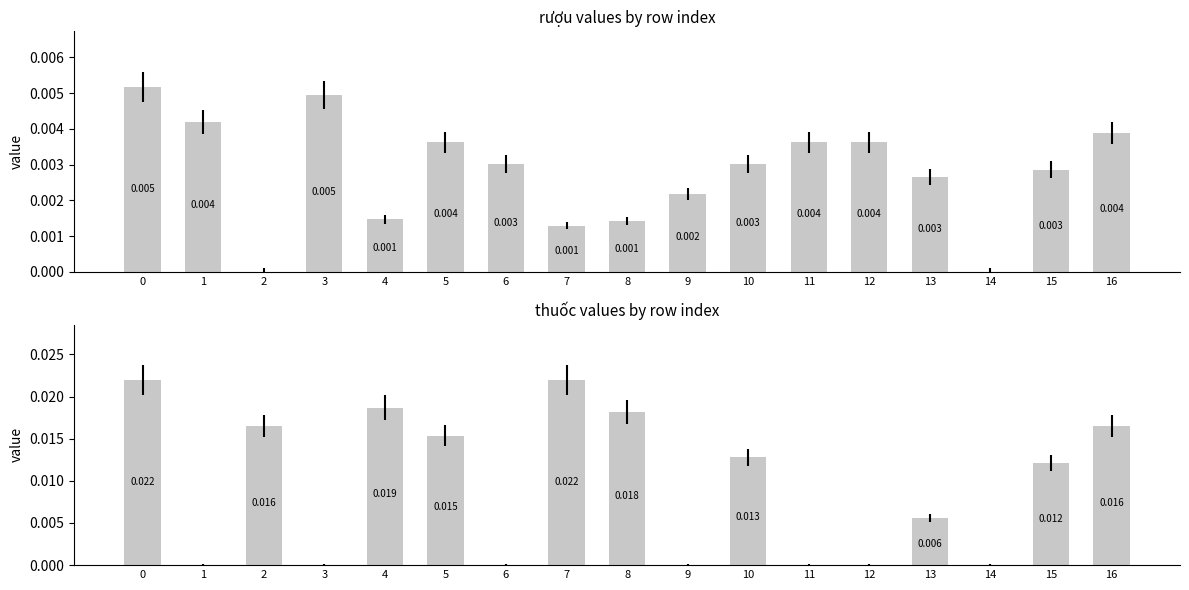

The thuốc series shows 0.0 at 11. True or false?

True